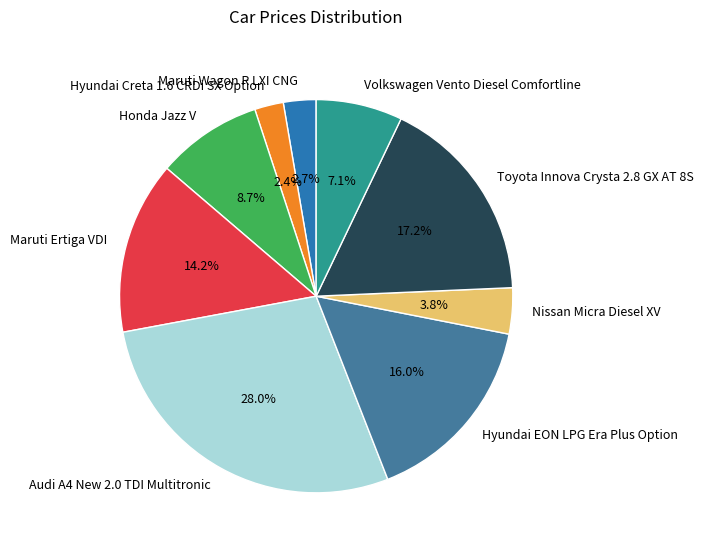

The Hyundai EON LPG Era Plus Option slice represents 7% of the pie. True or false?

False